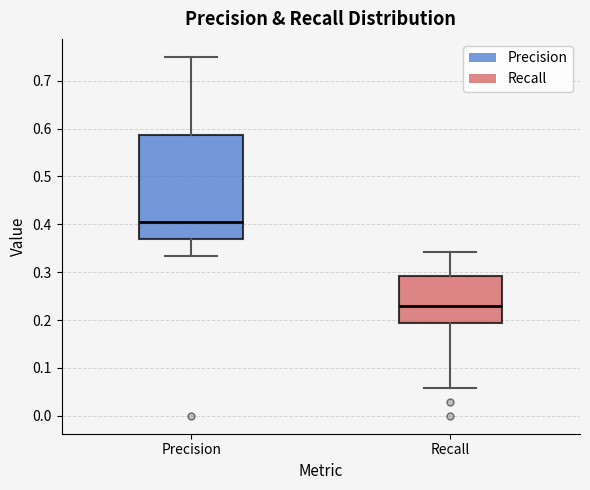

Where is the upper edge of the box for Recall on the y-axis? The values are not printed on the chart, so give them approximately, as read against the axis.

0.29